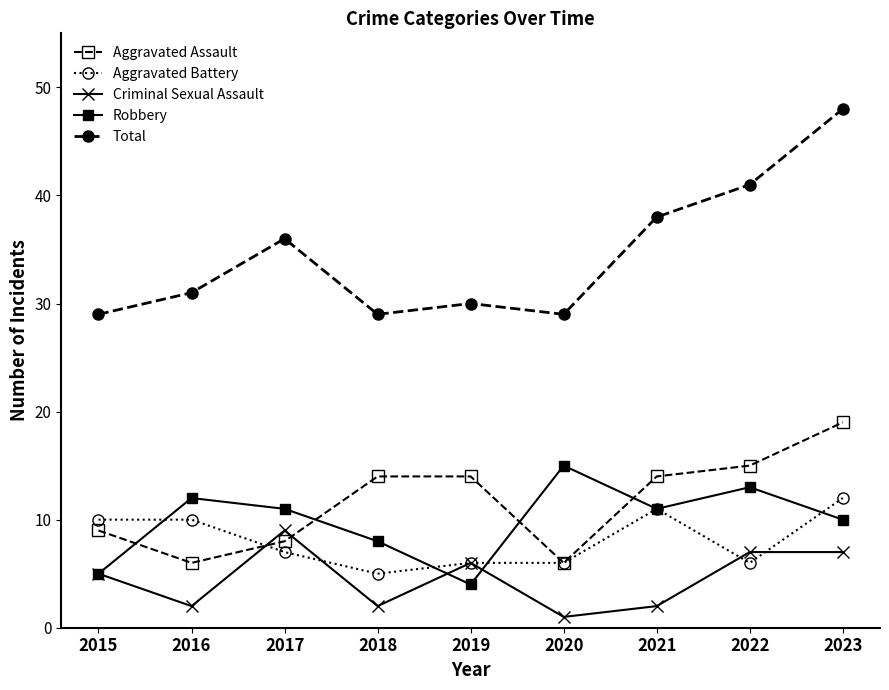

Rank the series by their maximum value, from highest to lowest.

Total, Aggravated Assault, Robbery, Aggravated Battery, Criminal Sexual Assault